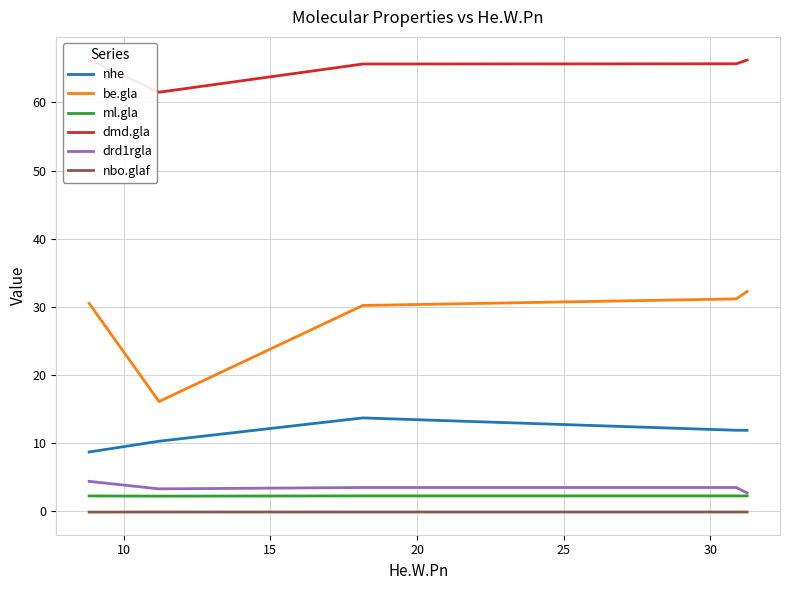

What is the highest value of the nhe series?

13.7